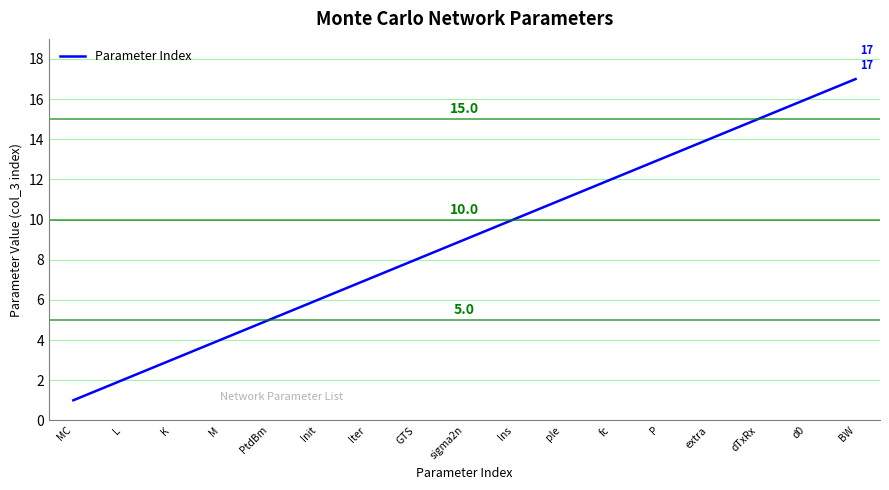

What is the average value?

9